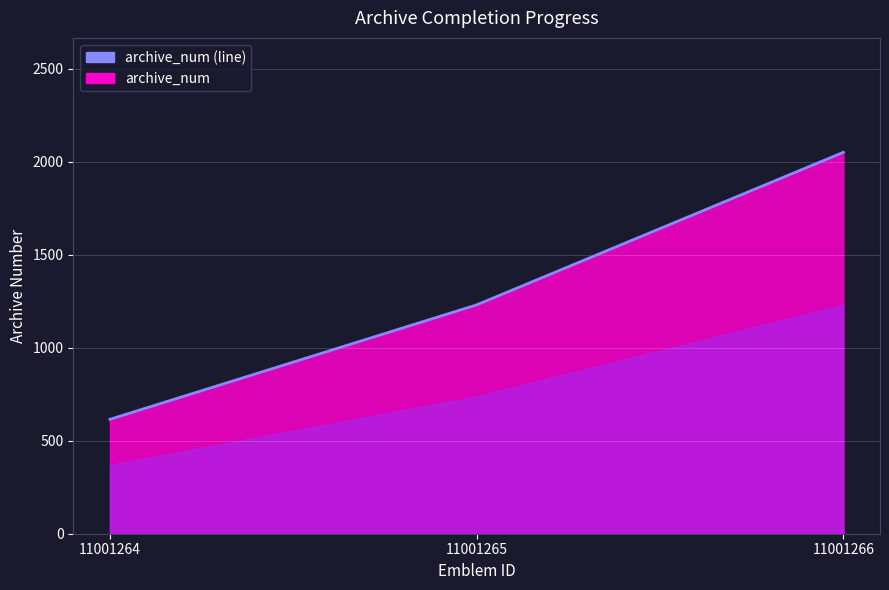

What is the difference between the maximum and second lowest values?

1430.9